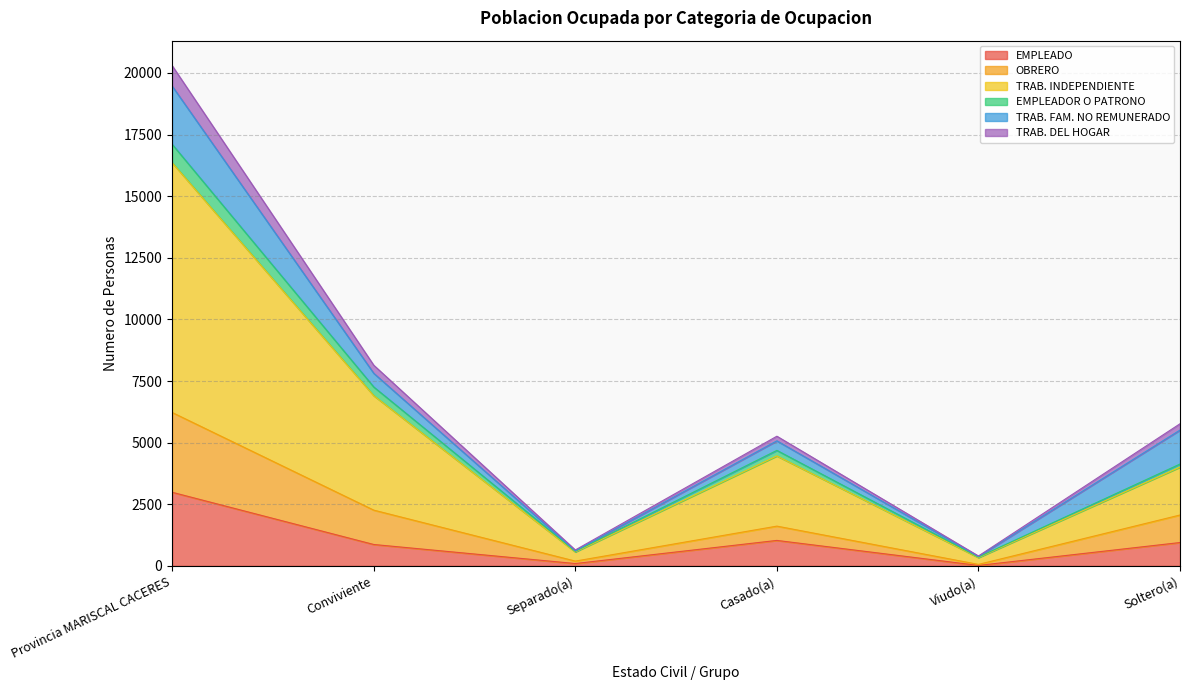

The value of EMPLEADO at Soltero(a) is 1617. True or false?

False